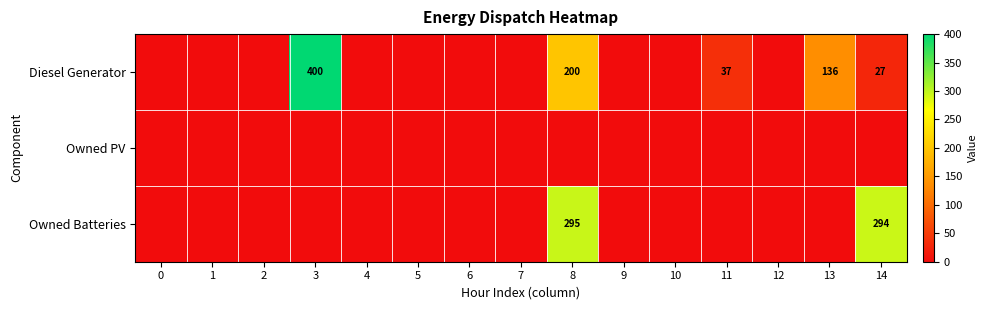

The Owned Batteries series shows 294 at 14. True or false?

True